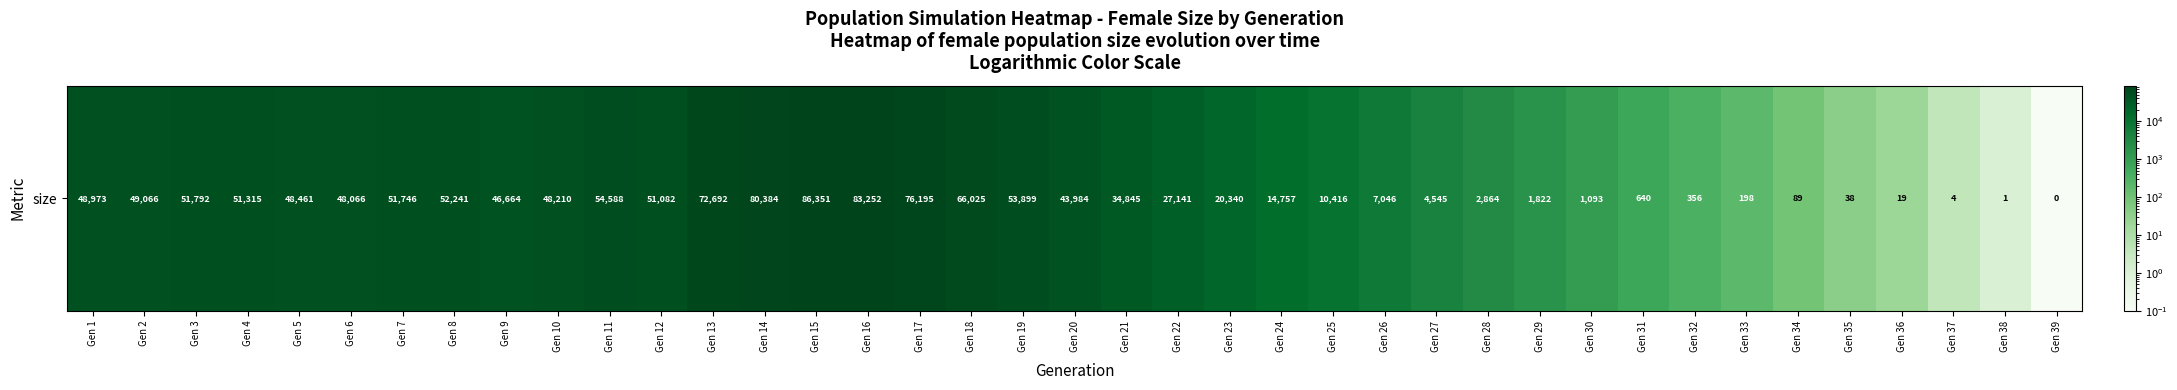

What is the difference between the second highest and second lowest values?

83251.0